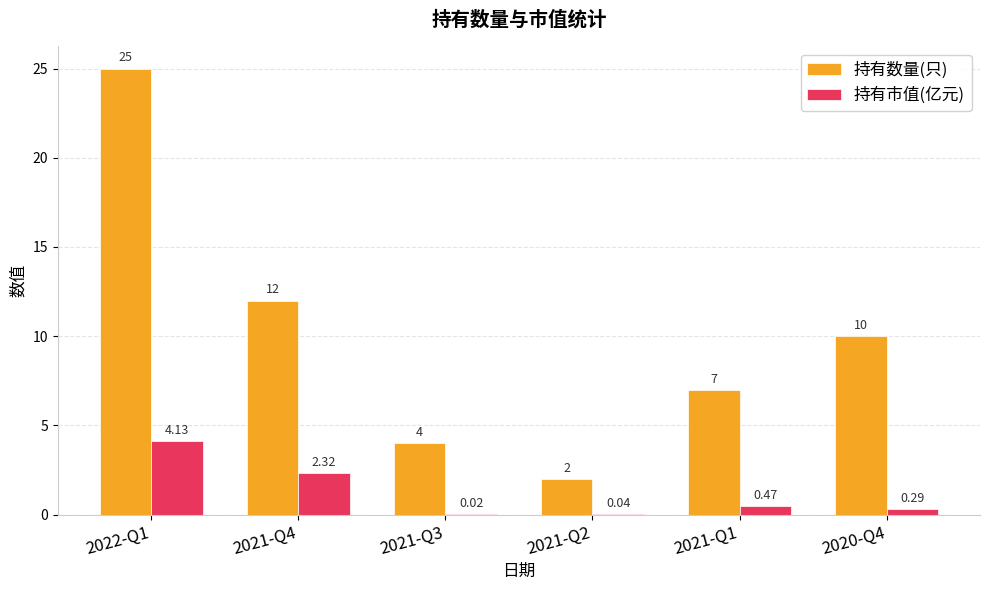

What is the spread (max minus min) of values at 2021-Q2?

2.0